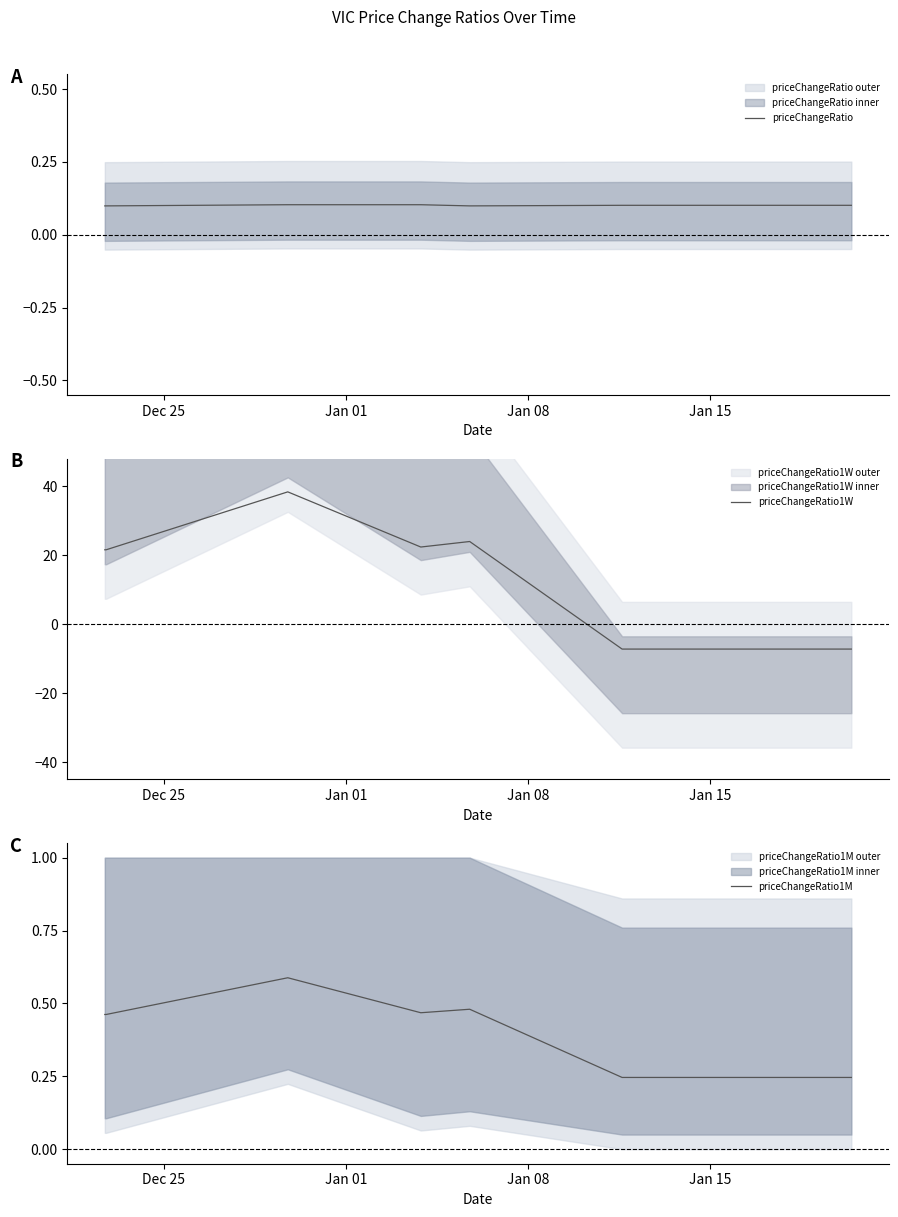

What is the average value of the priceChangeRatio series?

0.1